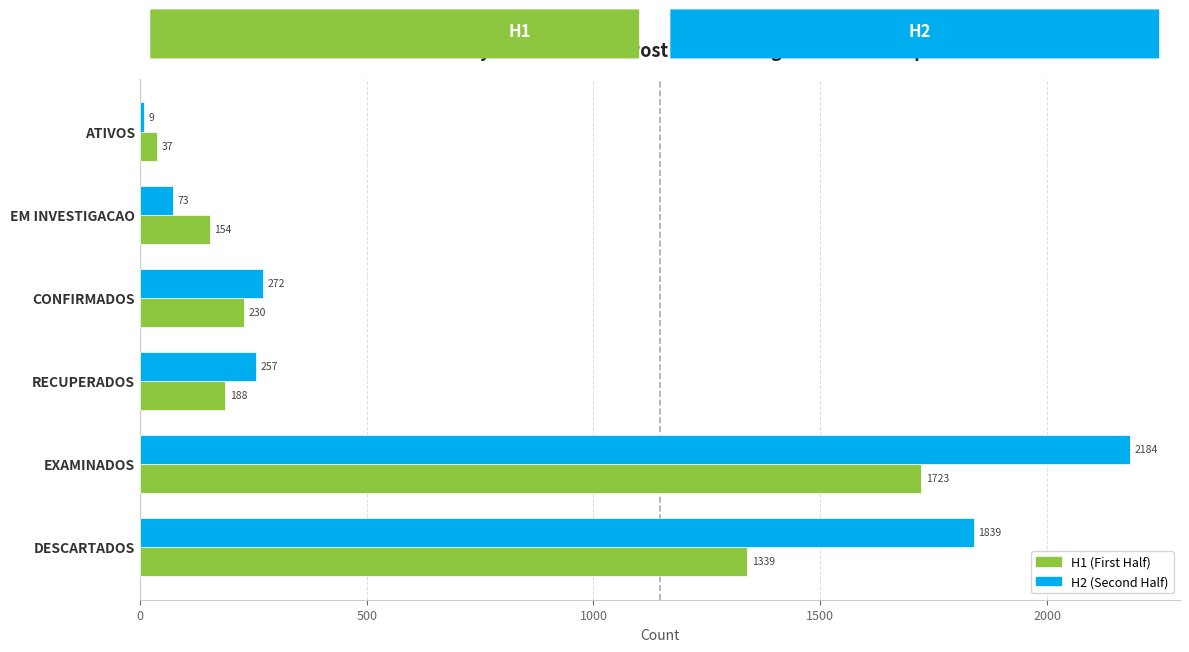

Reading left to right, extract all data points from this chart.

H1 (First Half): 1339	1723	188	230	154	37
H2 (Second Half): 1839	2184	257	272	73	9